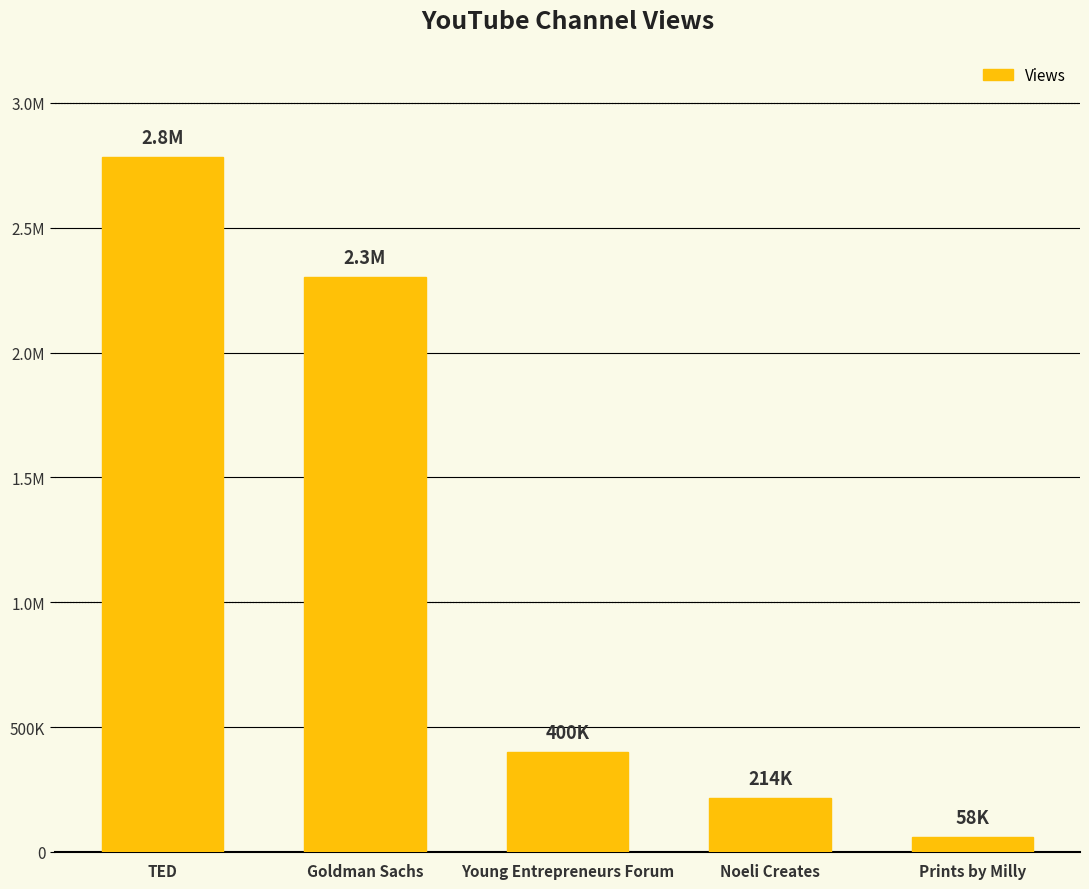

What is the change in value from Goldman Sachs to Young Entrepreneurs Forum?

-1901945